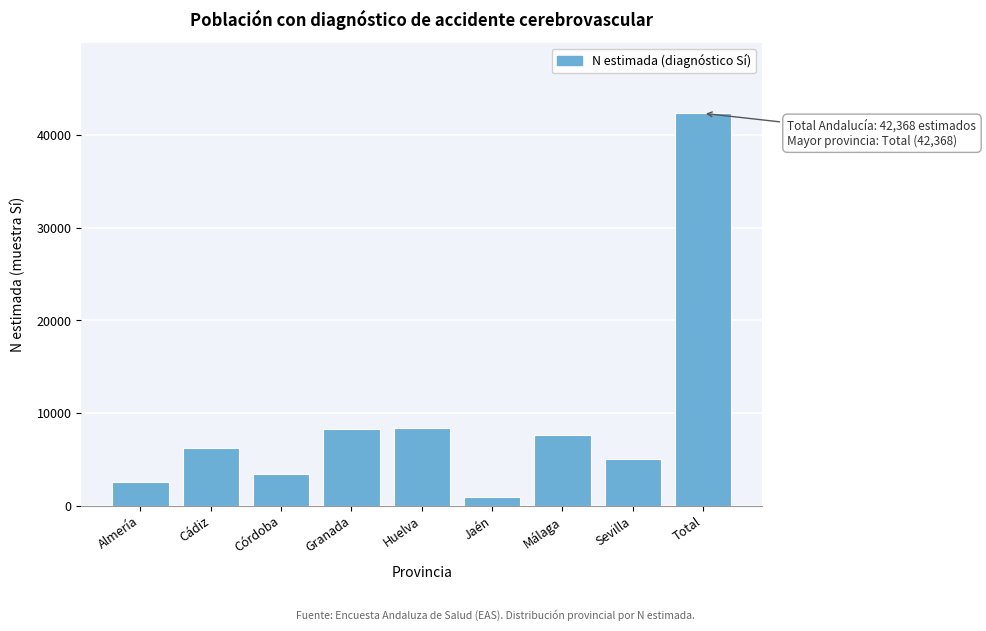

What is the label of the 2nd bar from the left?

Cádiz